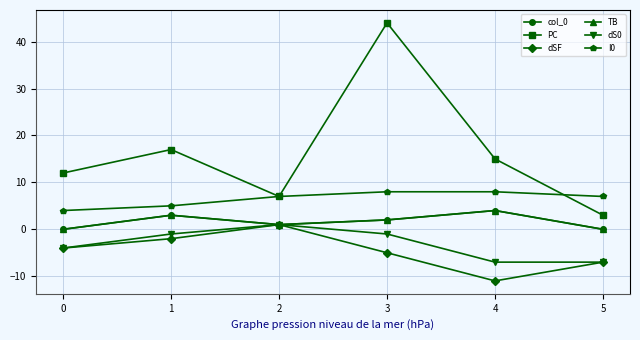

What is the difference between the maximum and minimum values in the col_0 series?

4